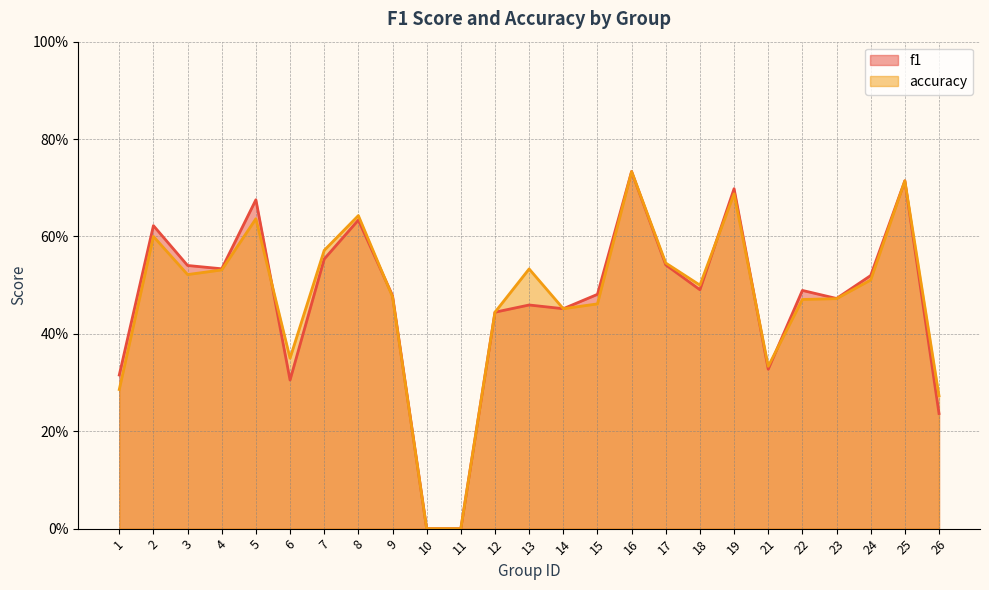

Where is f1 nearest to the value 0?

10